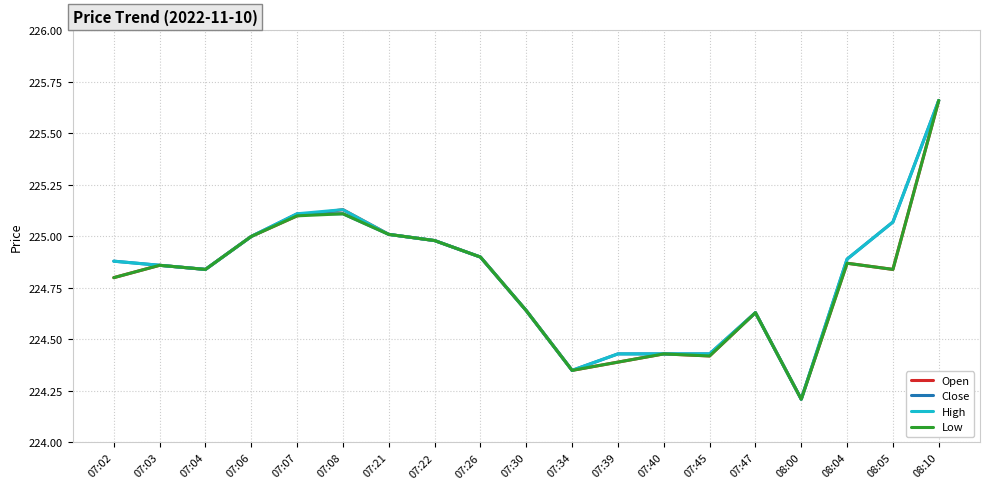

At which label is High closest to 224?

08:00